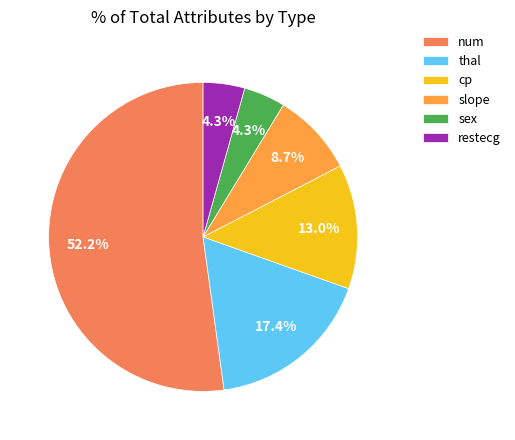

How many slices are in this pie chart?

6